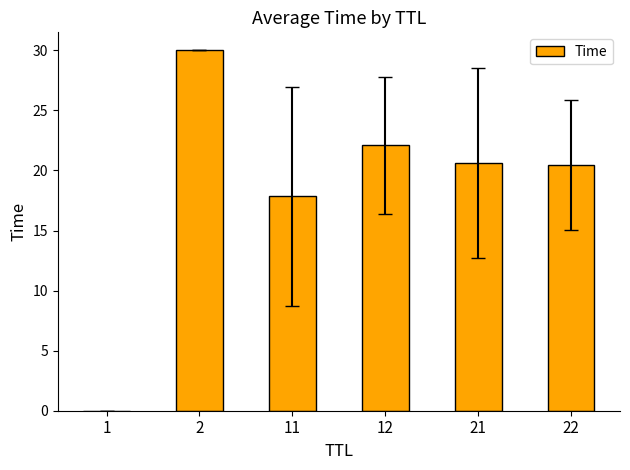

Where is the data nearest to the value 15?

11